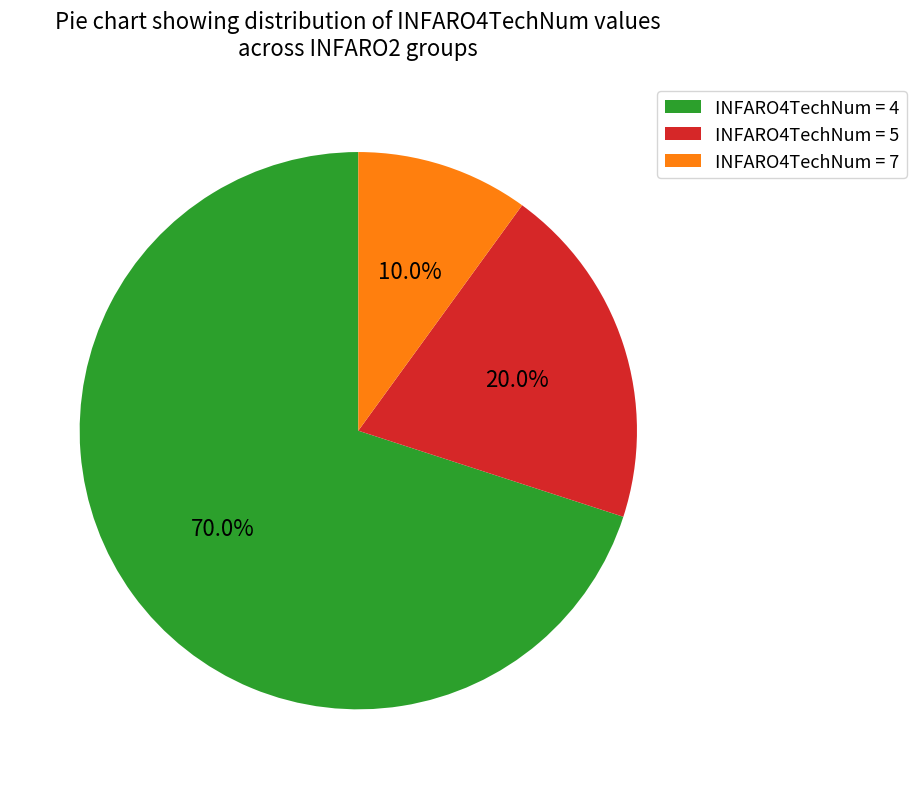

Which category accounts for the majority?

INFARO4TechNum = 4